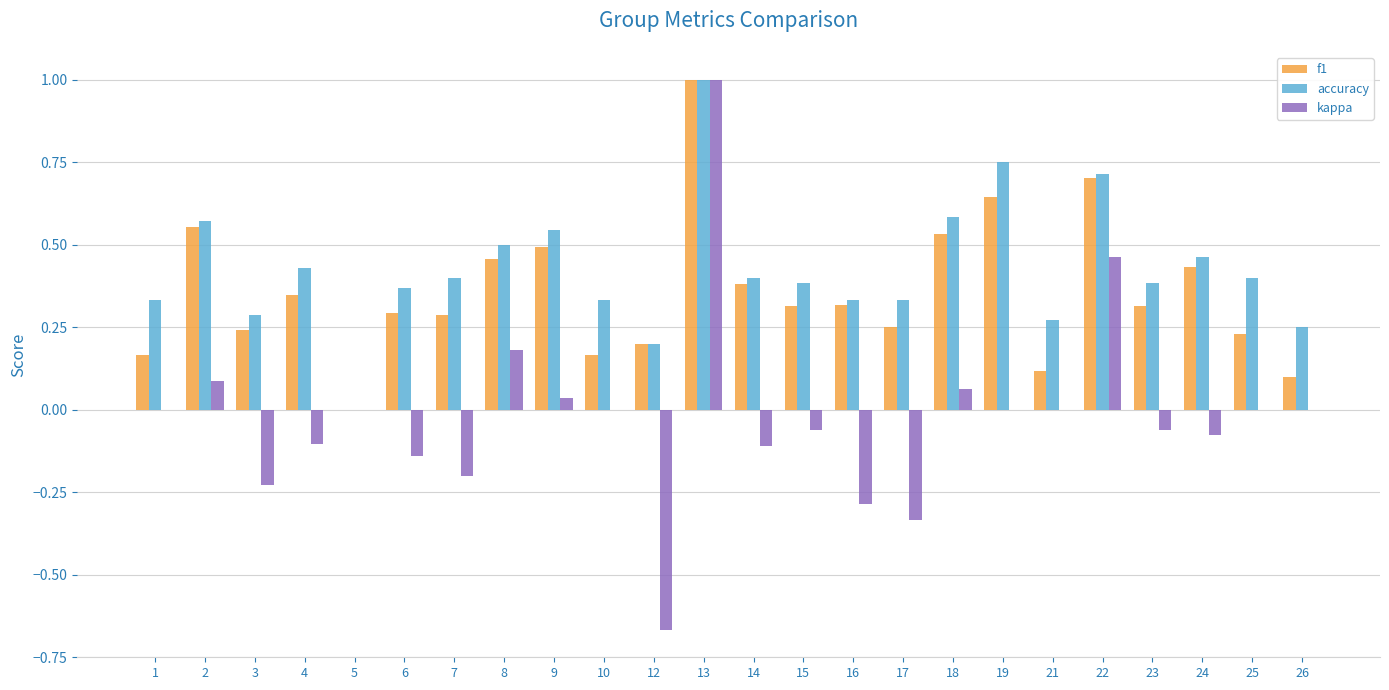

How many positive values does the accuracy series have?

23